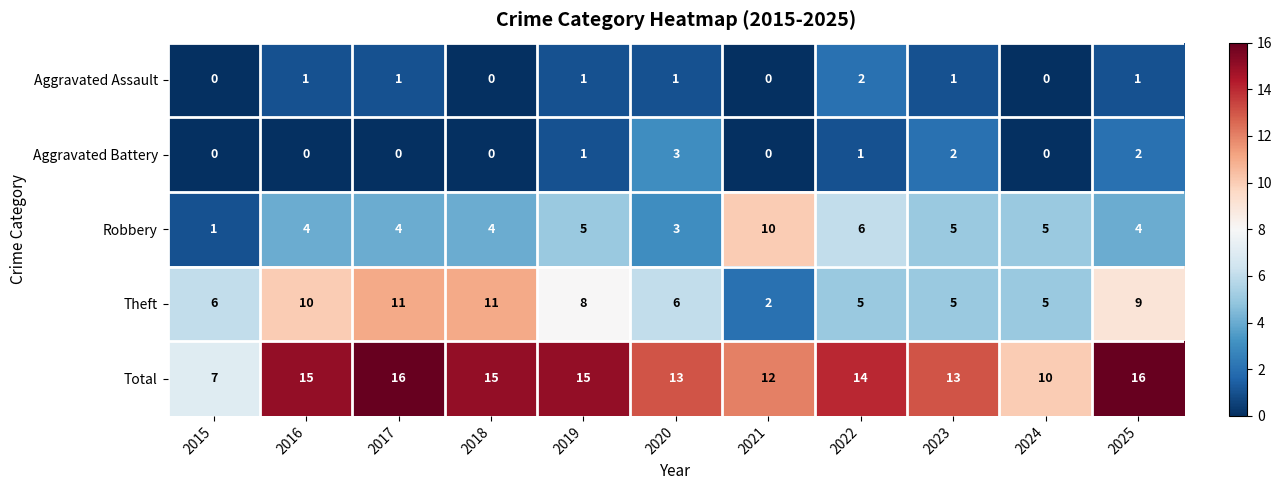

At which label does Total reach its minimum?

2015